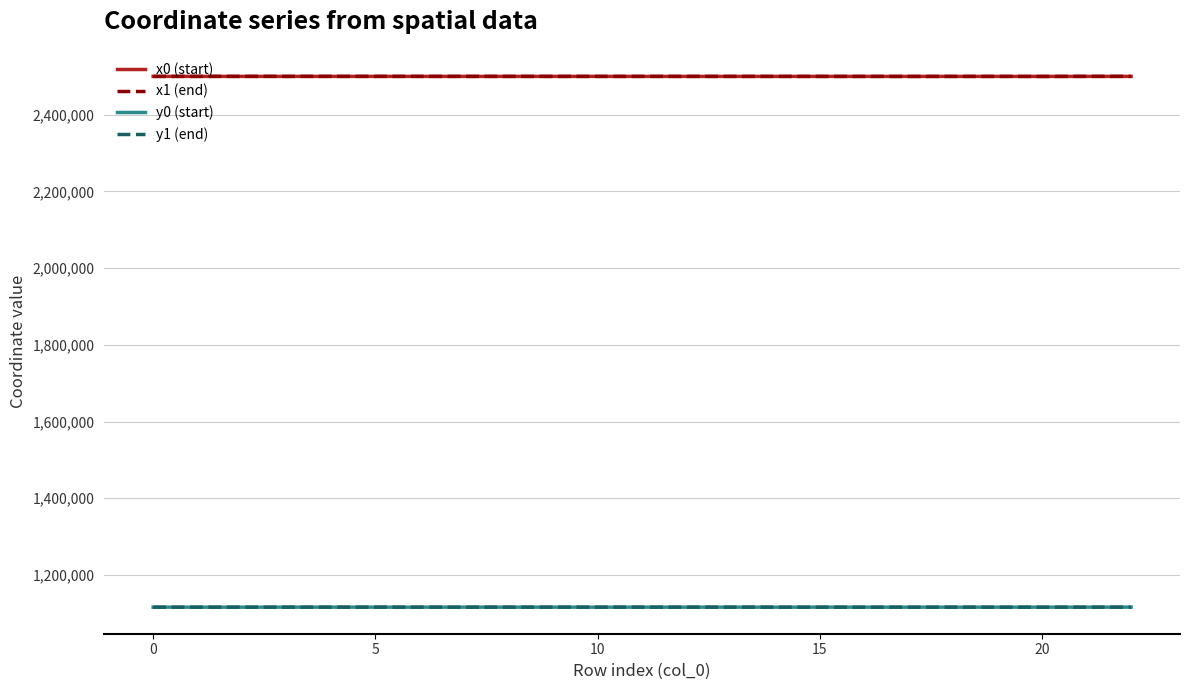

At how many categories does at least one series exceed 1440706?

23